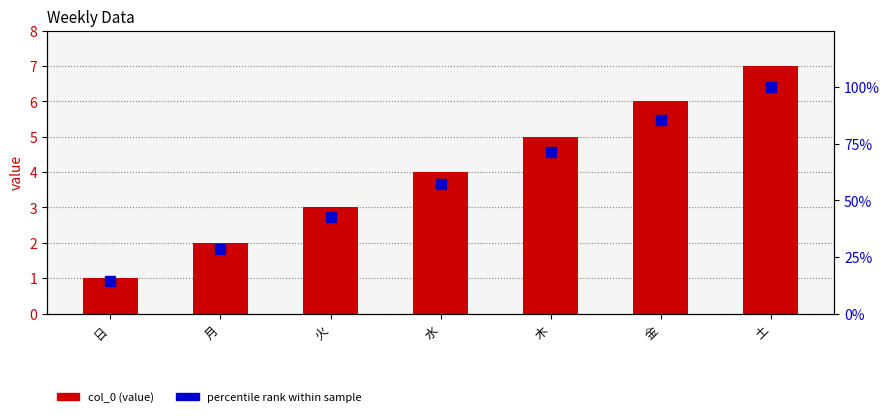

Is the value of percentile rank at 月 greater than the value of col_0 at 木?

Yes